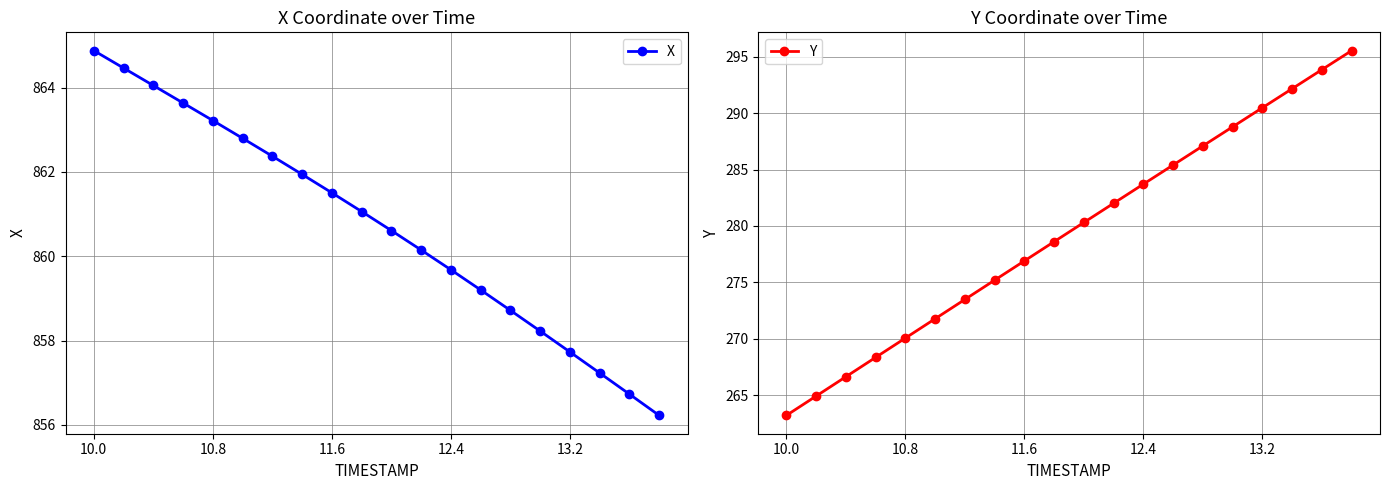

True or false: X and Y cross at least once.

False